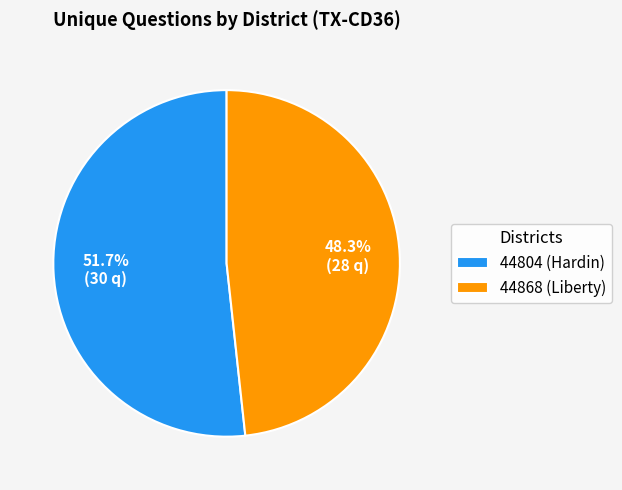

How many slices are in this pie chart?

2